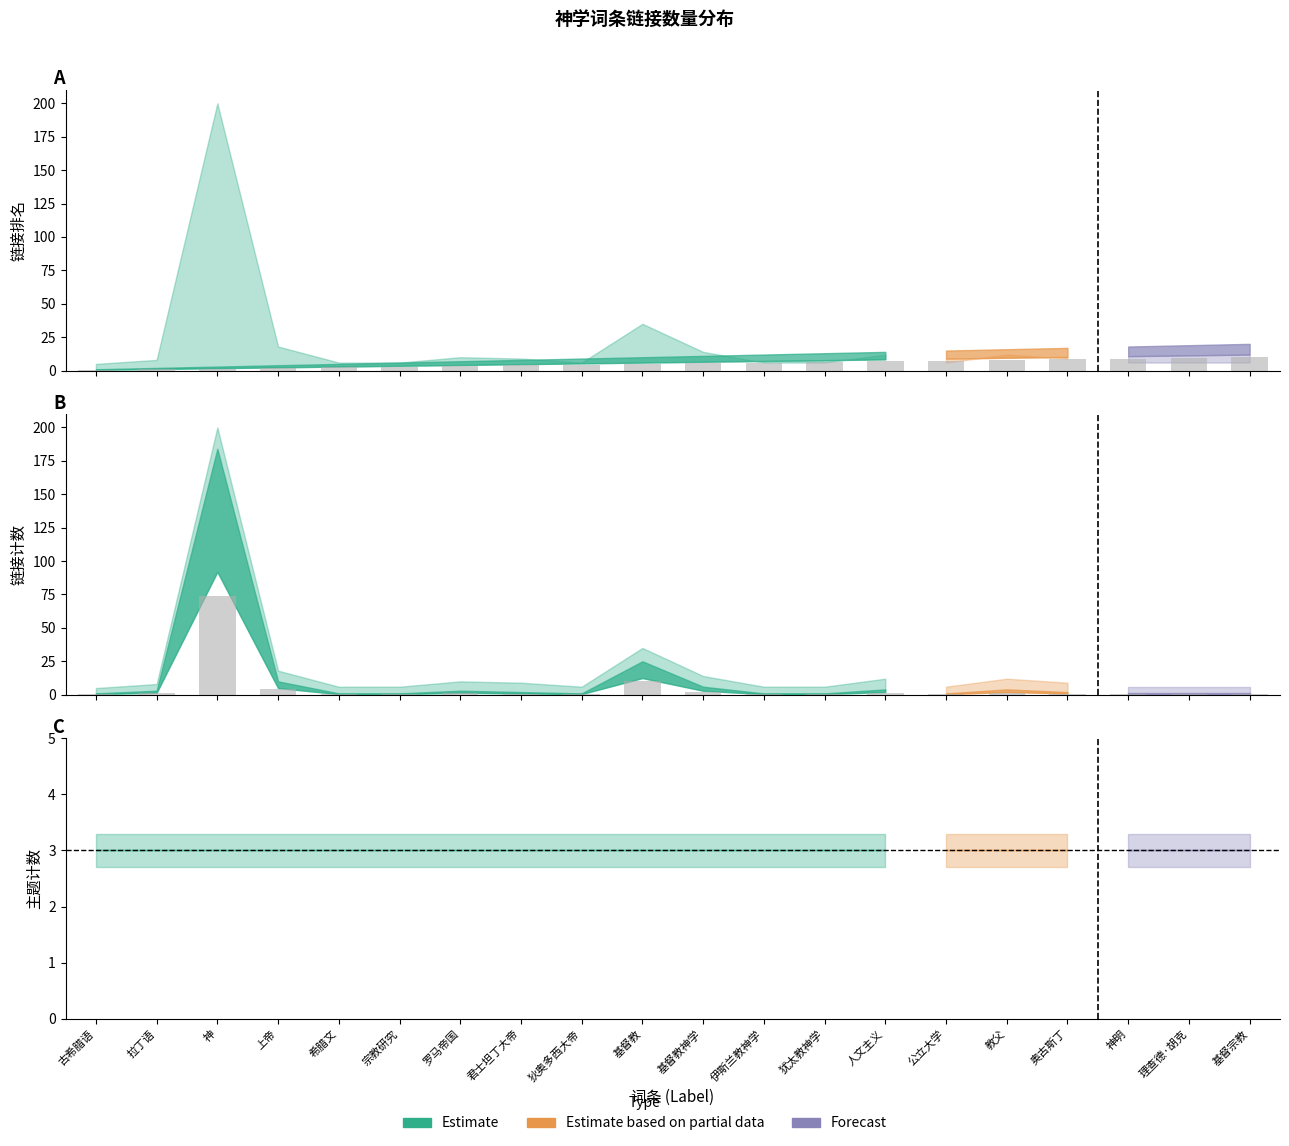

At which category is the sum across all series the highest?

神